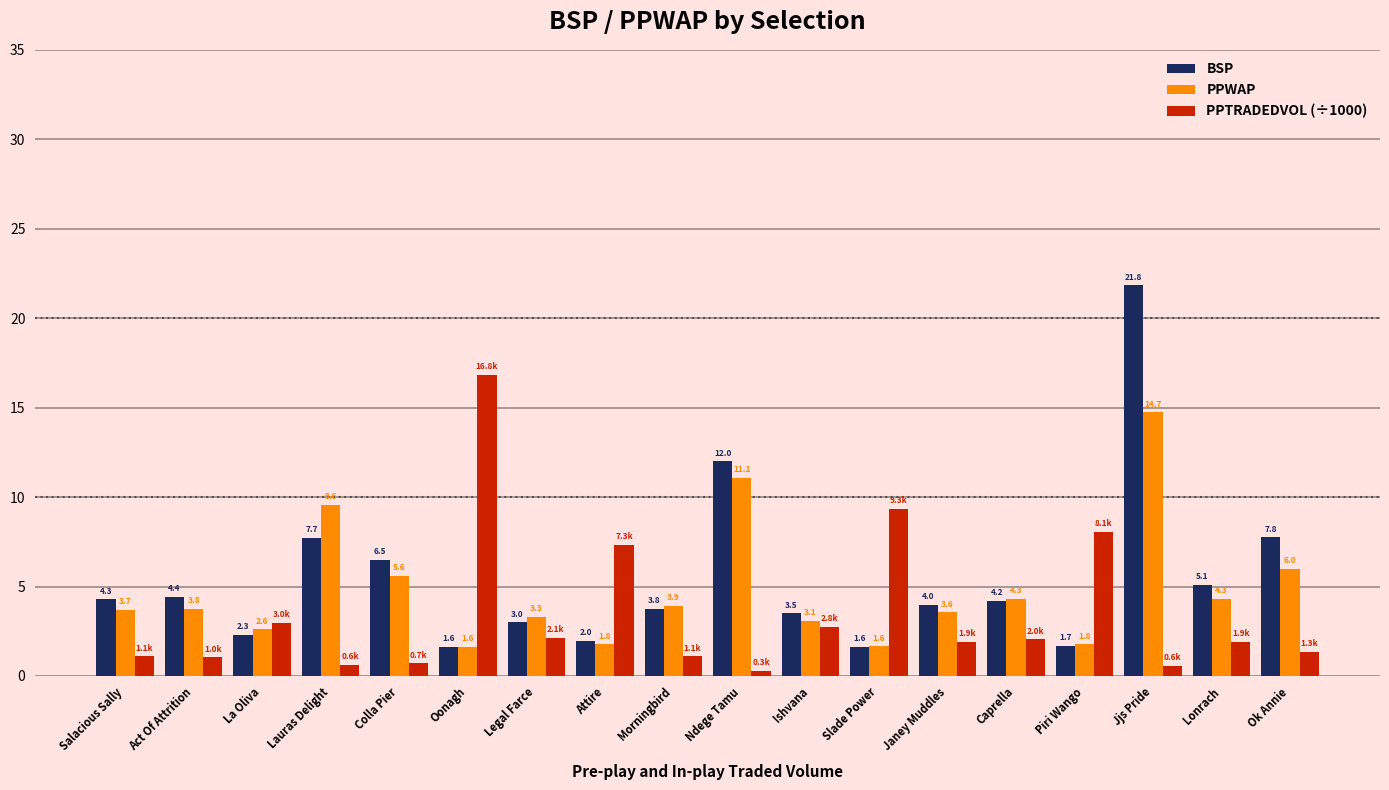

At how many categories does at least one series exceed 3?

17